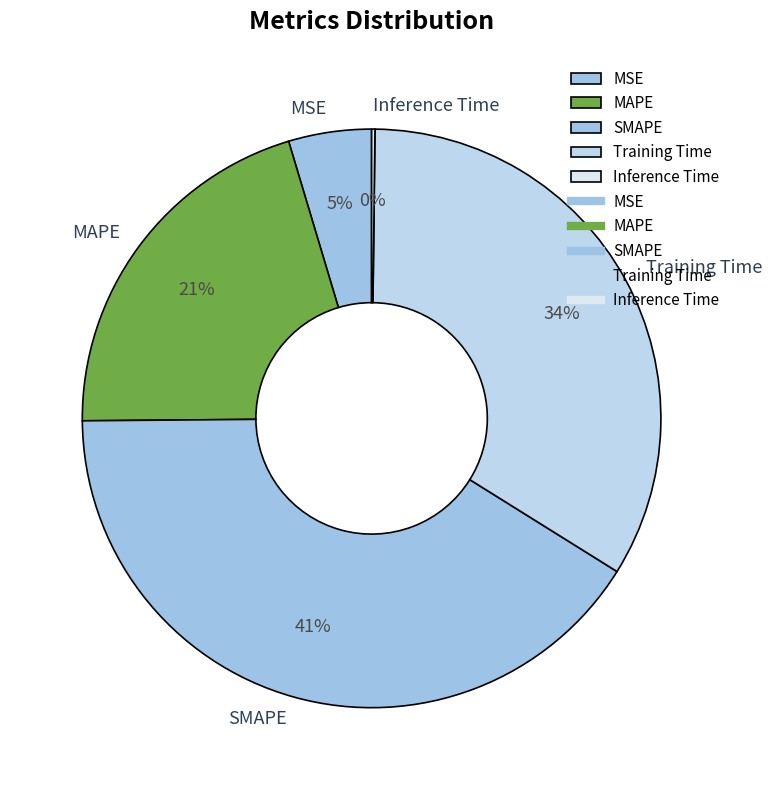

Do Training Time and MSE together represent more than half of the pie?

No